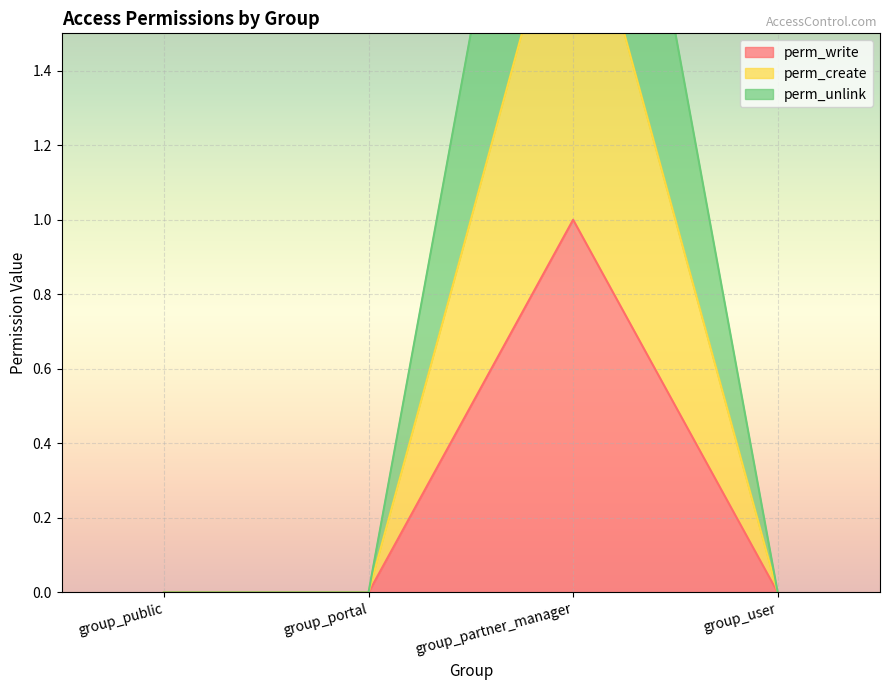

How many series are shown in this chart?

3